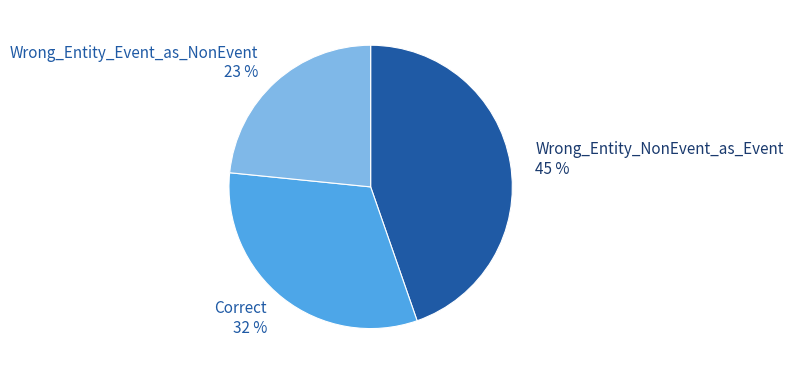

Combined, do Wrong_Entity_Event_as_NonEvent and Wrong_Entity_NonEvent_as_Event account for over 50%?

Yes